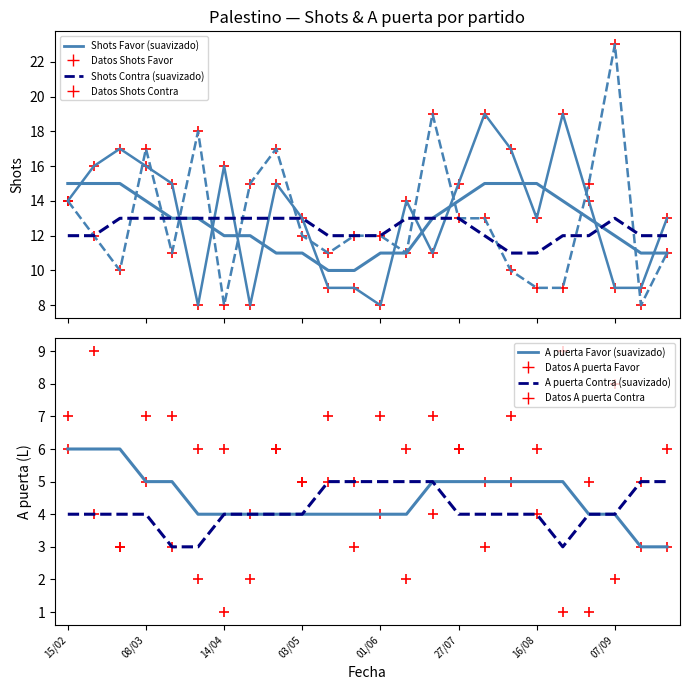

Which series reaches the maximum Y coordinate?

Shots Contra